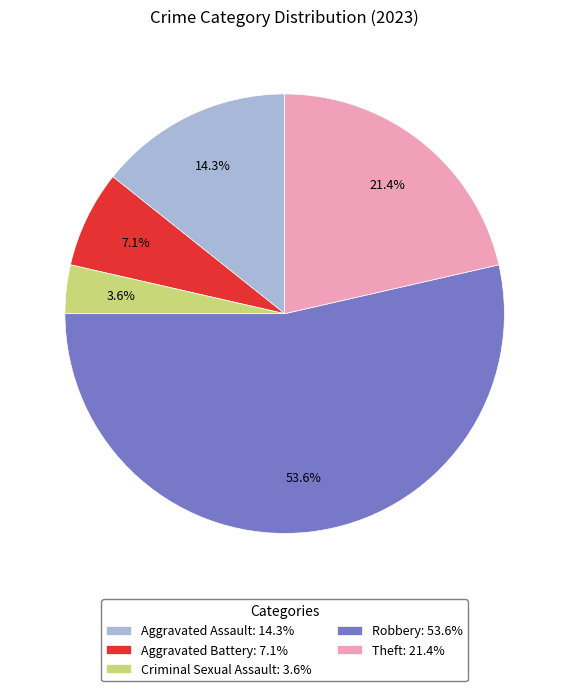

Approximately how many times larger is the value at Aggravated Assault: 14.3% compared to Criminal Sexual Assault: 3.6%?

4.0